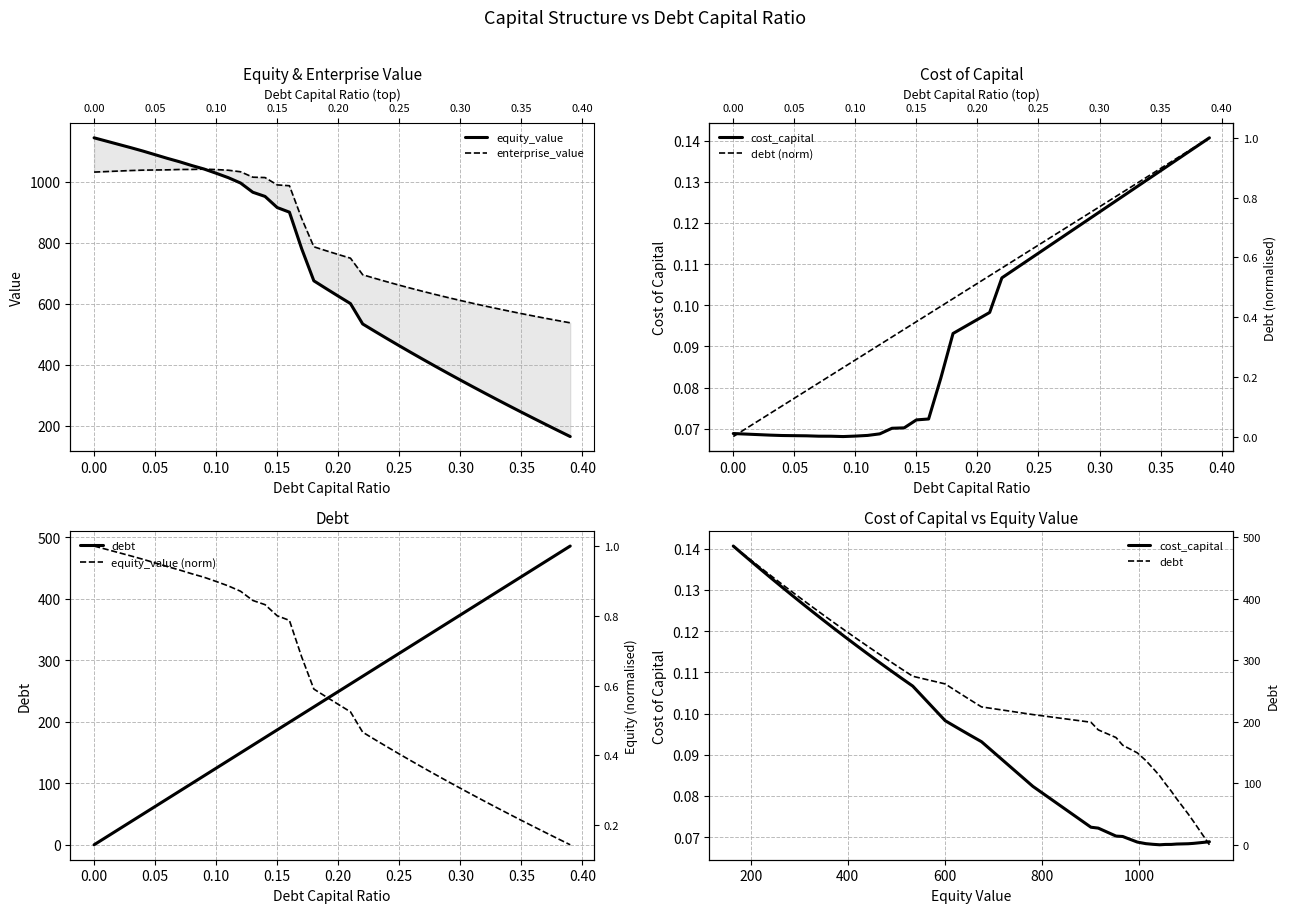

The debt series shows 419.9 at 22. True or false?

False